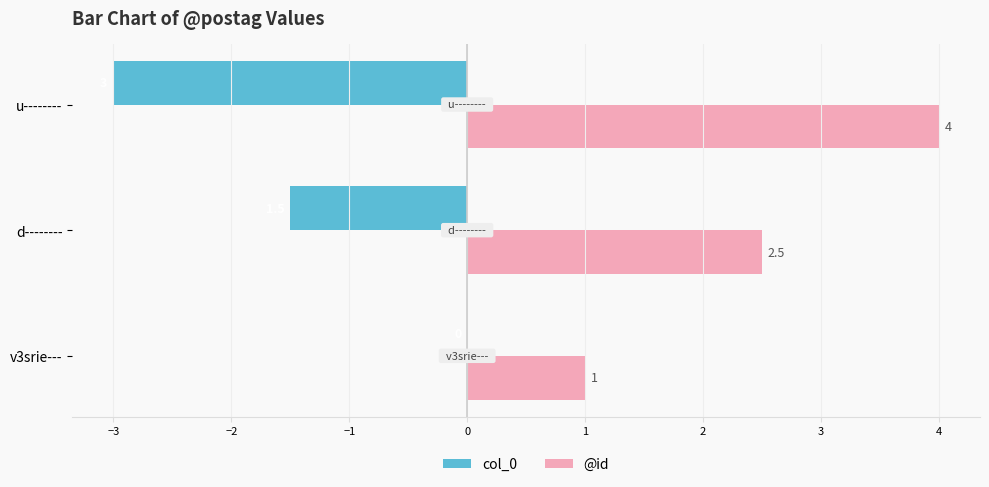

Which series has the largest total across all categories?

@id